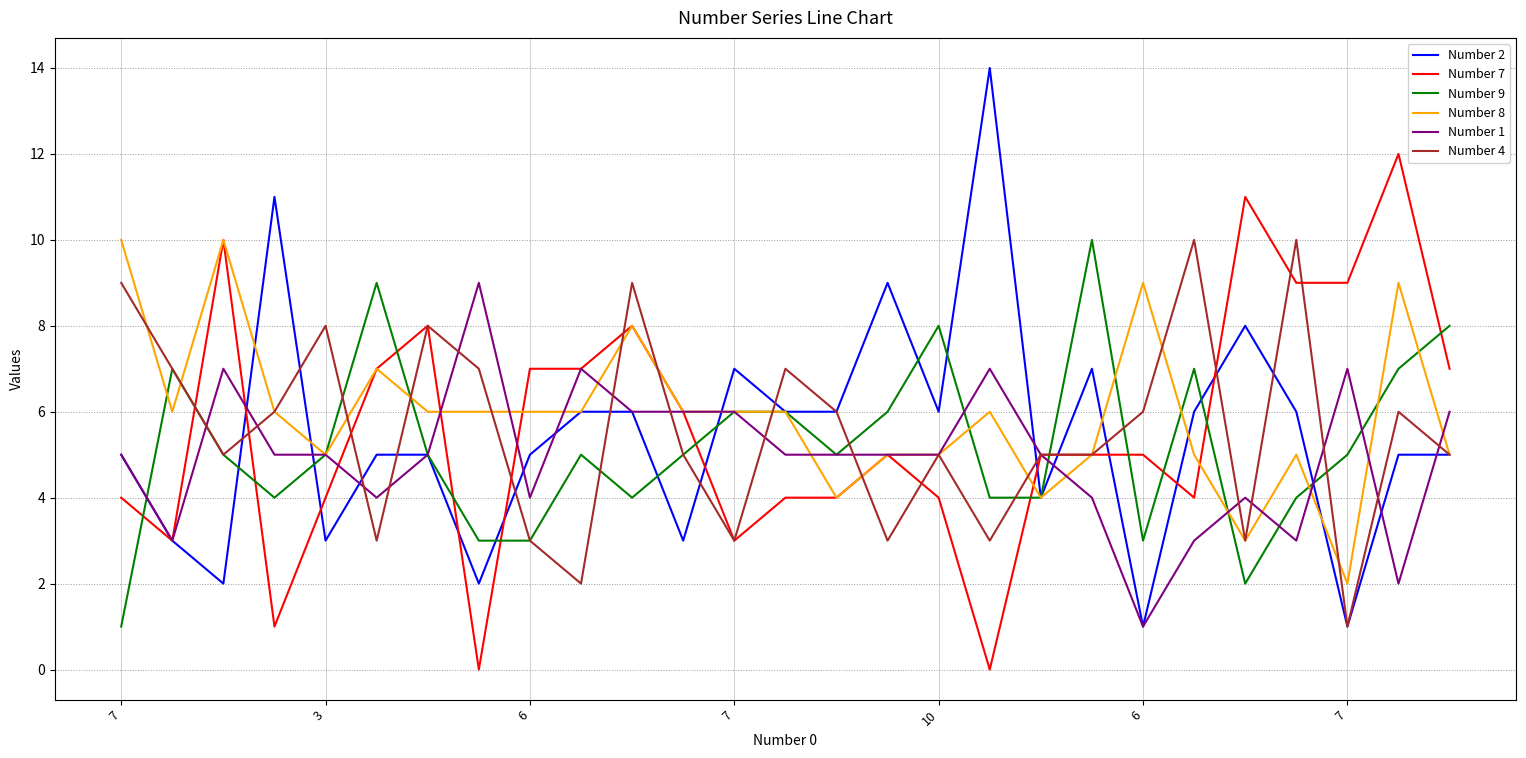

What is the difference between the maximum and minimum values in the Number 2 series?

13